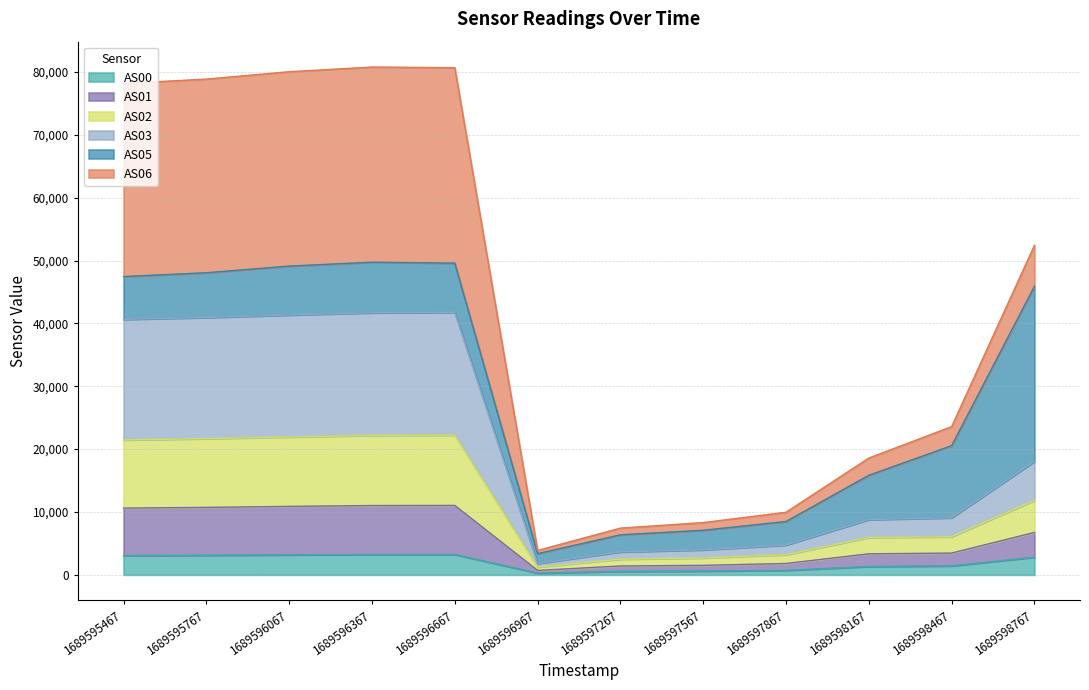

True or false: AS00 has a value of 284 at 1689596967.

True